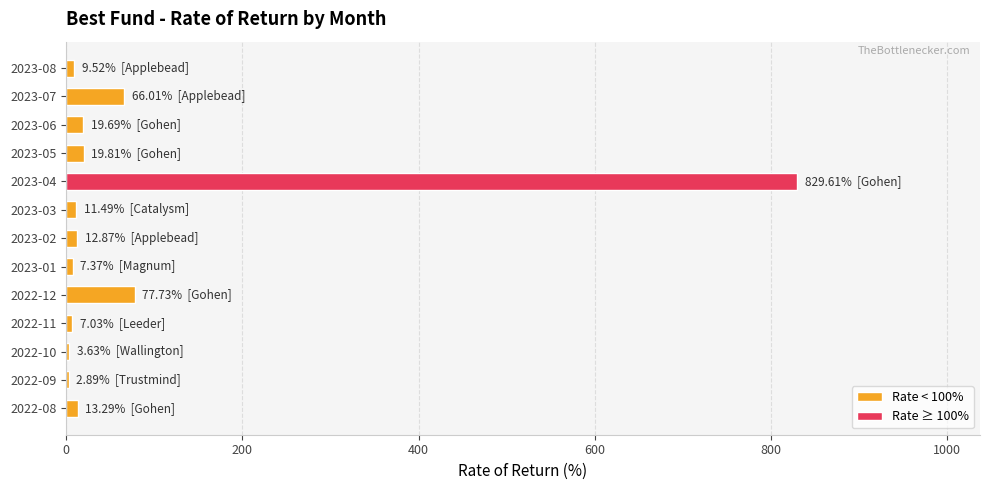

What is the sum of all values?

1080.9